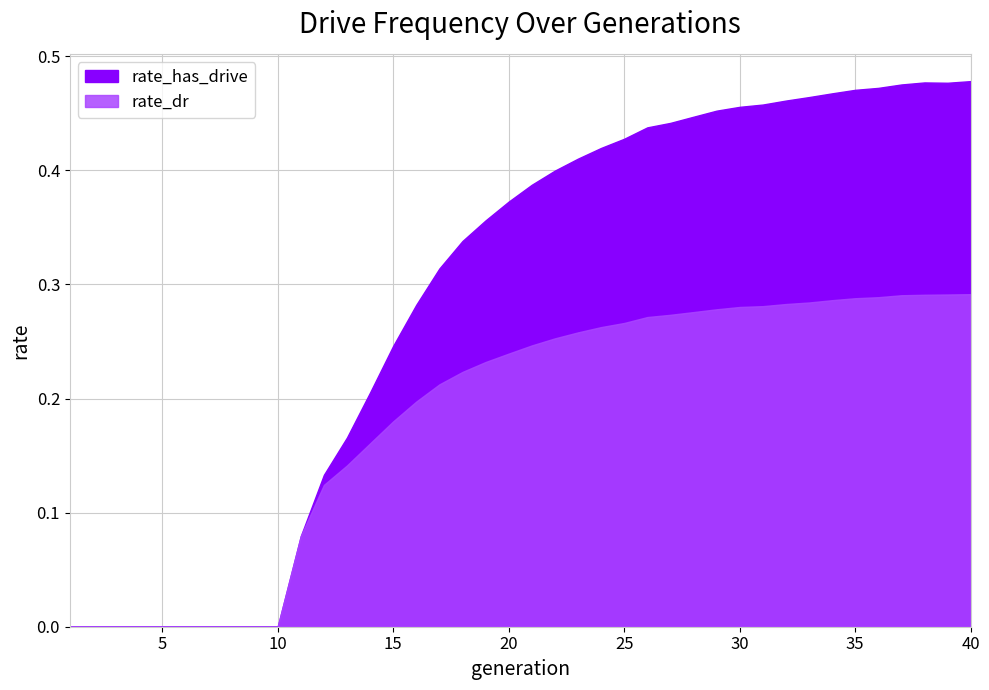

What is the value of the 21st point from the left?

0.4